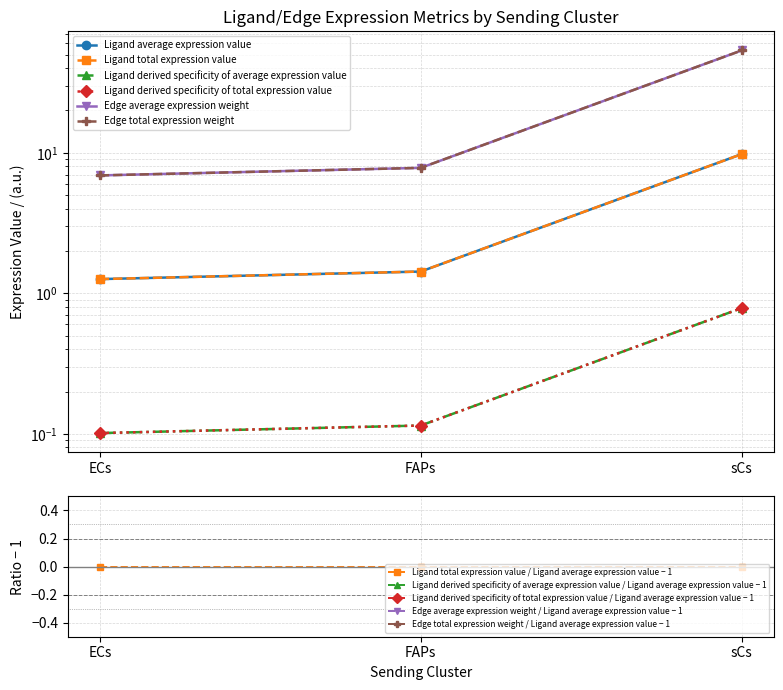

Reading left to right, what are all the values shown in this chart?

Ligand average expression value: ECs=1.3	FAPs=1.4	sCs=9.8
Ligand total expression value: ECs=1.3	FAPs=1.4	sCs=9.8
Ligand derived specificity of average expression value: ECs=0.1	FAPs=0.1	sCs=0.8
Ligand derived specificity of total expression value: ECs=0.1	FAPs=0.1	sCs=0.8
Edge average expression weight: ECs=6.9	FAPs=7.8	sCs=53.5
Edge total expression weight: ECs=6.9	FAPs=7.8	sCs=53.5